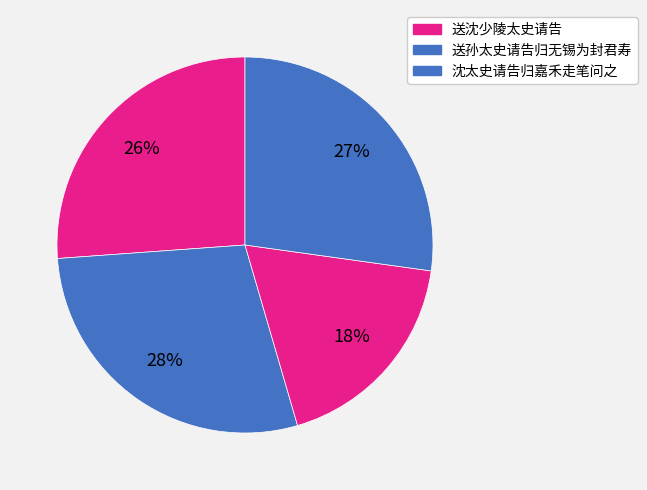

How many slices are in this pie chart?

4